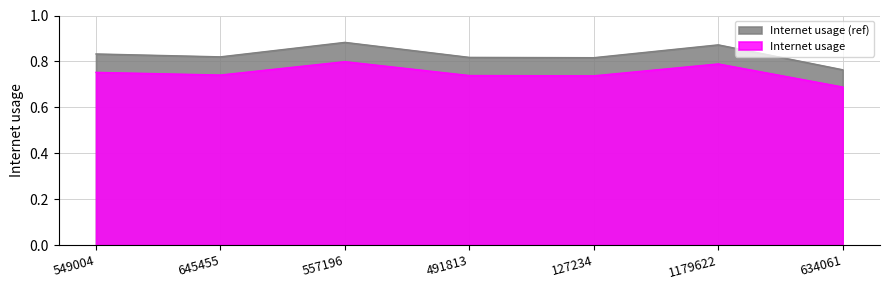

True or false: the data has more than 0 interior local peaks.

True